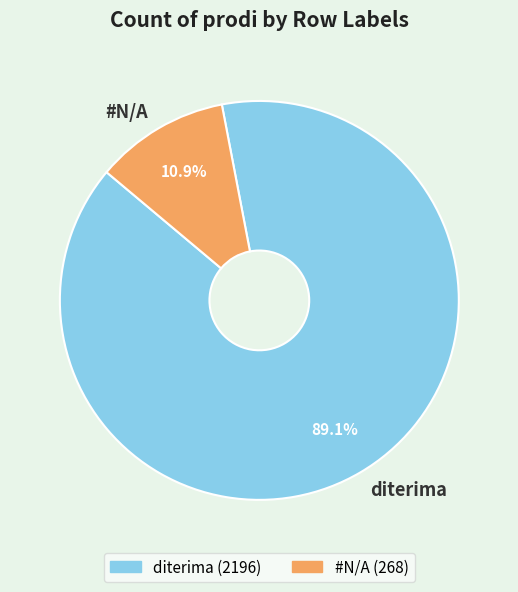

To the nearest percent, what percentage of the pie is diterima?

89%